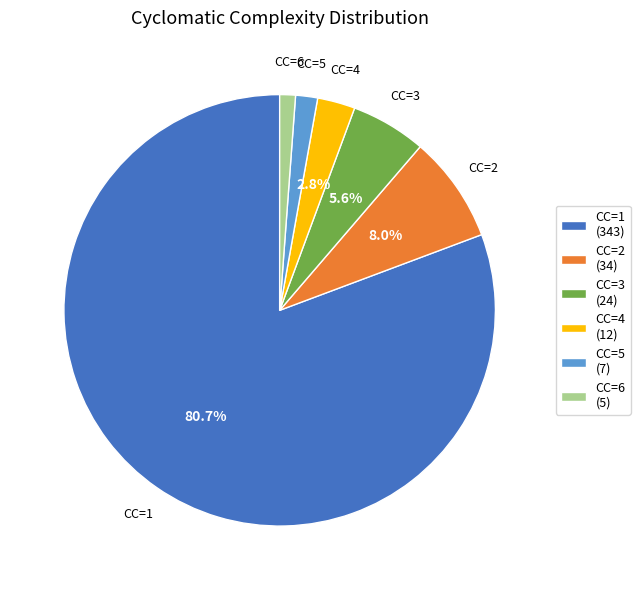

Combined, do CC=3 and CC=1 account for over 50%?

Yes